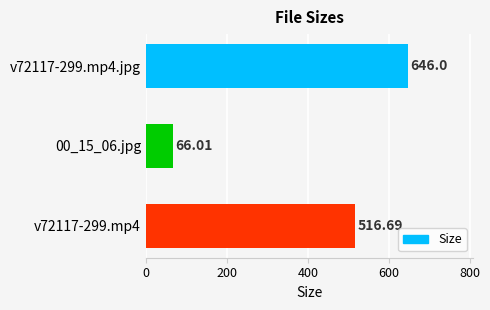

What is the sum of all values?

1228.7